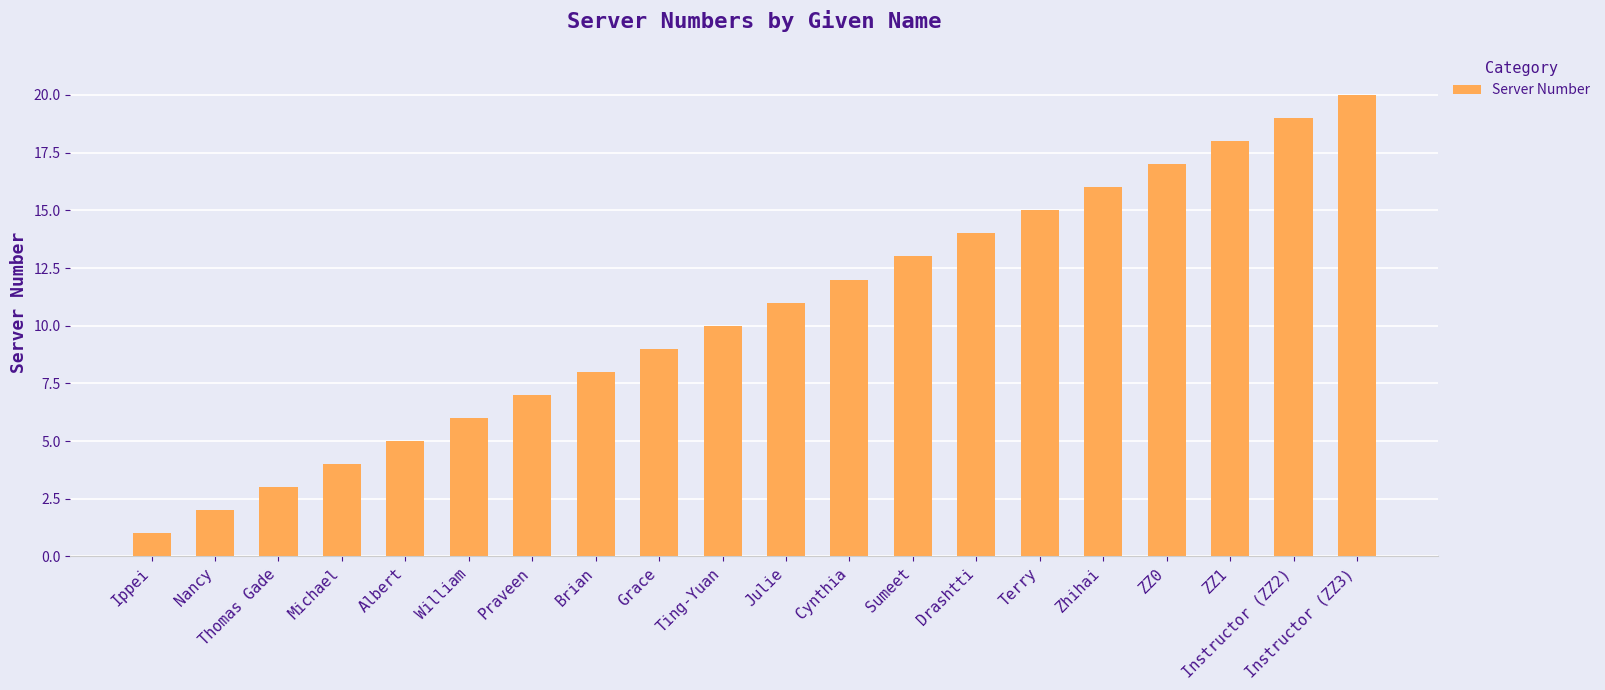

Which has a higher value, ZZ1 or ZZ0?

ZZ1